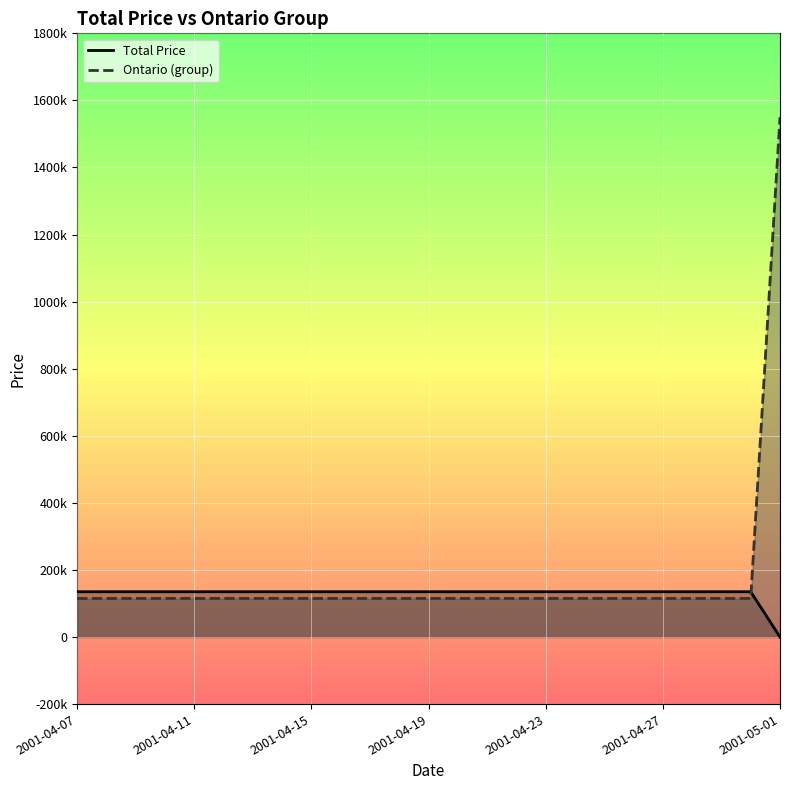

What are all the series names shown in the legend?

Ontario (group), Total Price